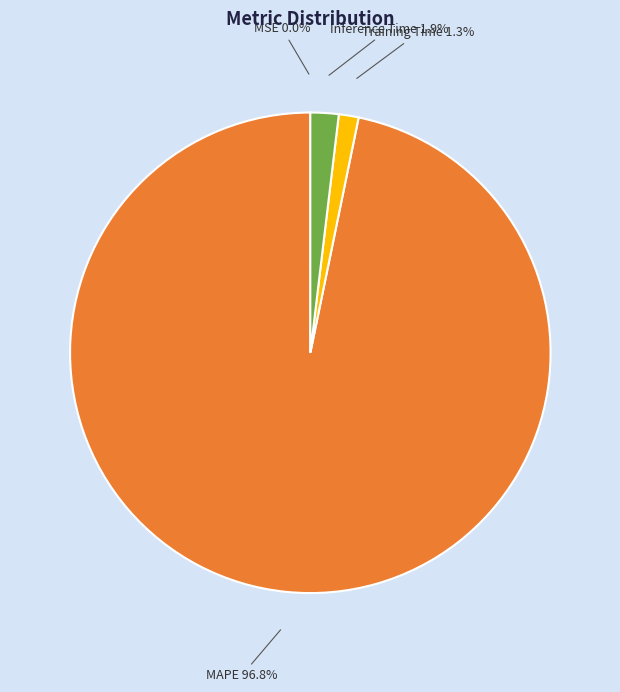

Is there any slice that represents more than half of the pie?

Yes